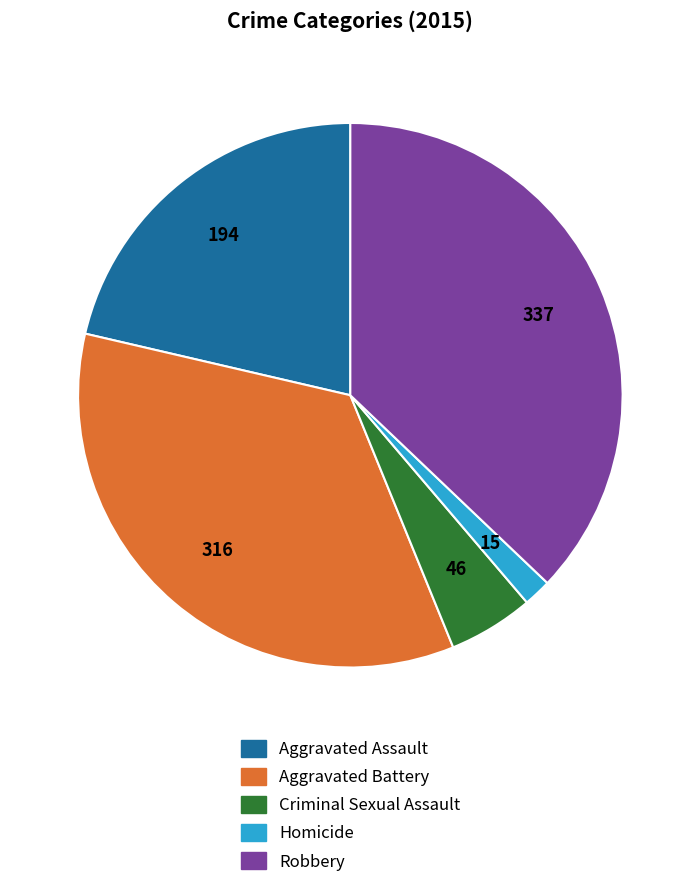

Approximately how many times larger is the value at Homicide compared to Criminal Sexual Assault?

0.3